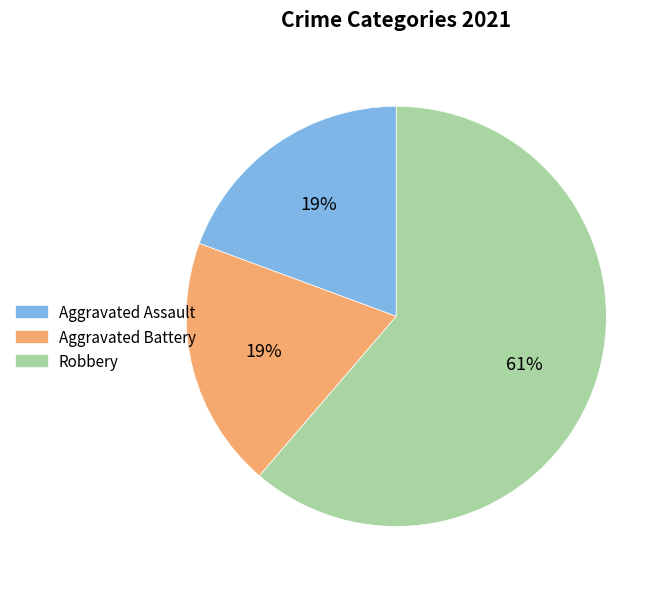

Does Aggravated Assault account for over 50% of the chart?

No